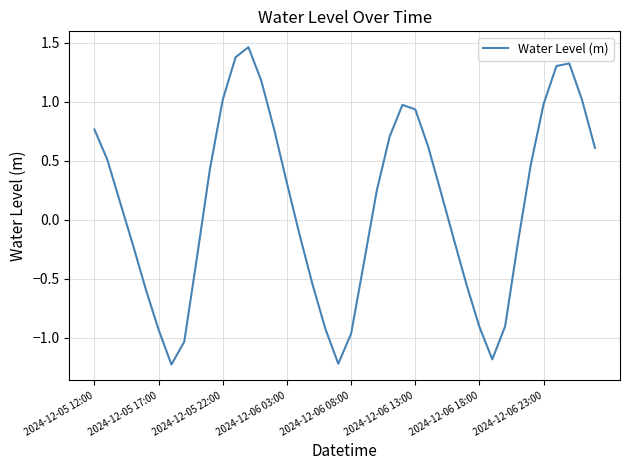

Count the number of categories in the chart.

40